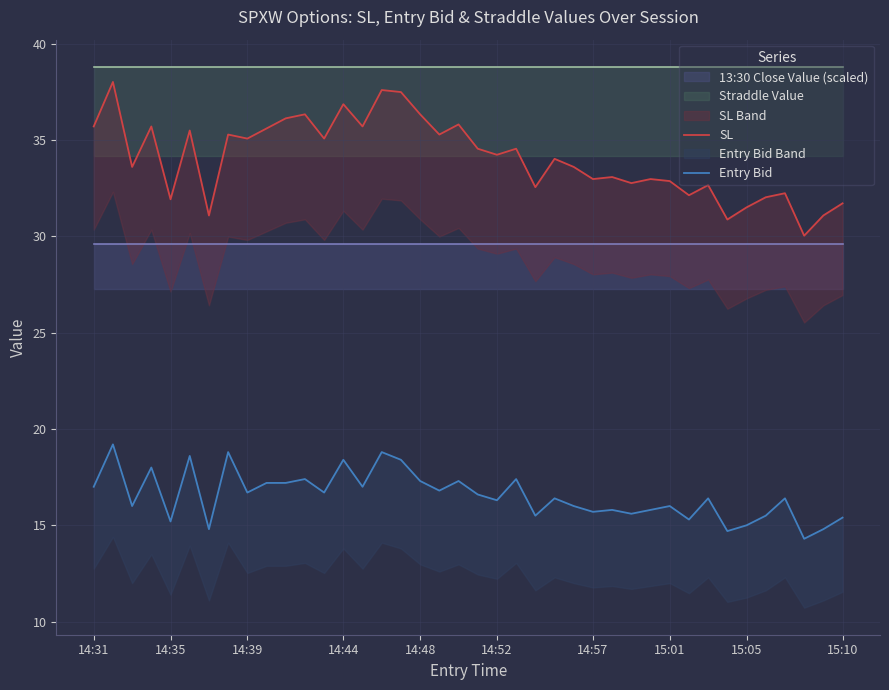

What is the sum of all SL values?

1362.4